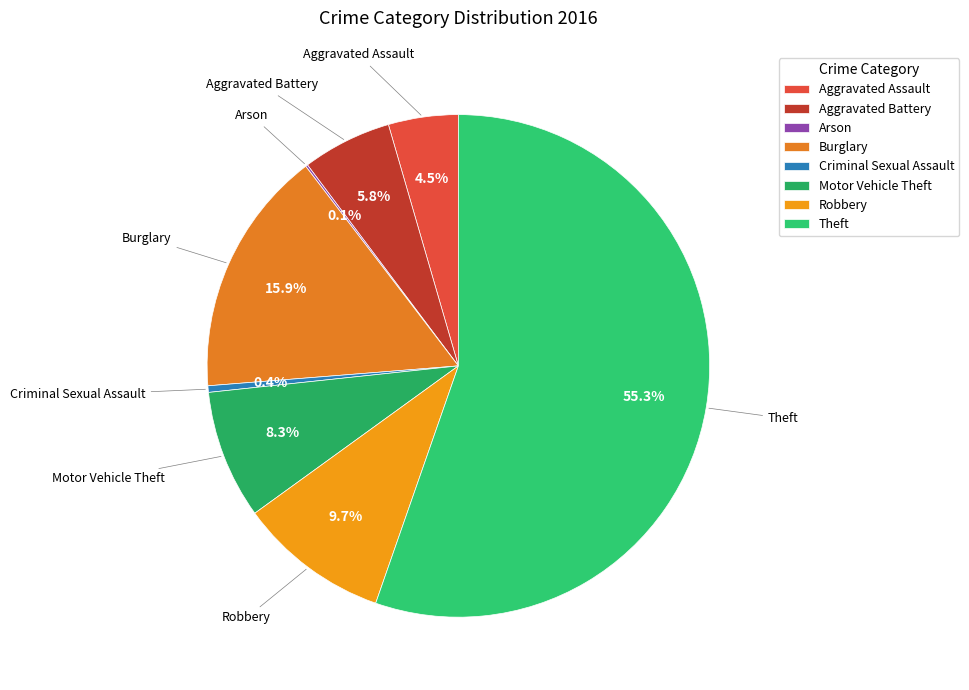

Is the sum of Motor Vehicle Theft and Criminal Sexual Assault greater than half?

No